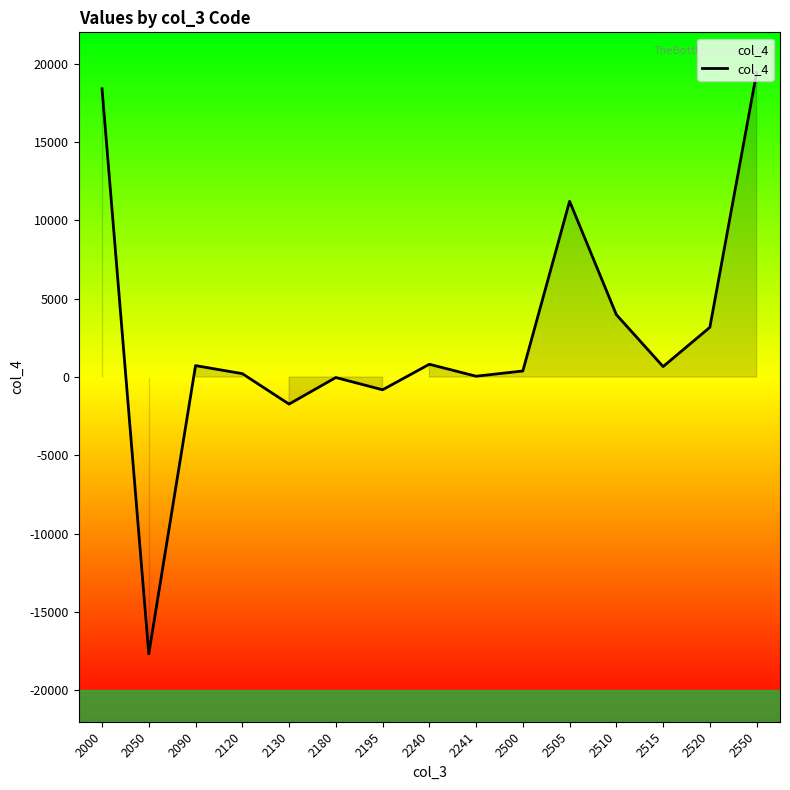

What is the maximum value shown in the chart?

19426.0